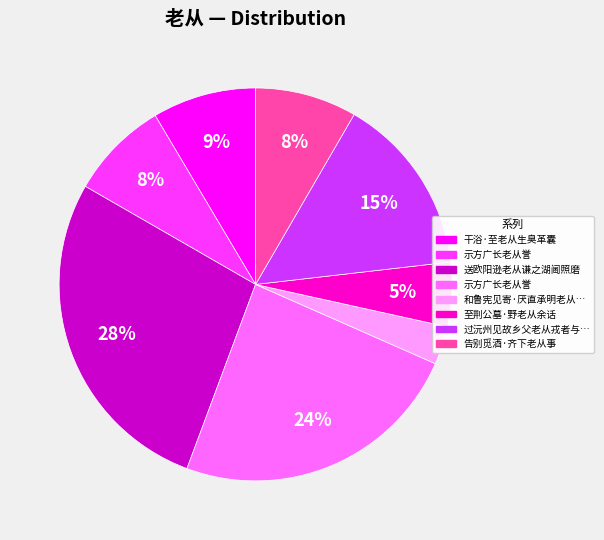

Is there any slice that represents more than half of the pie?

No